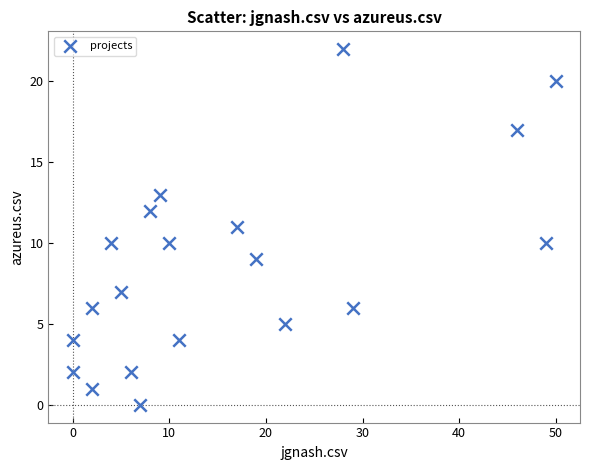

What is the range of X values (max minus min)?

50